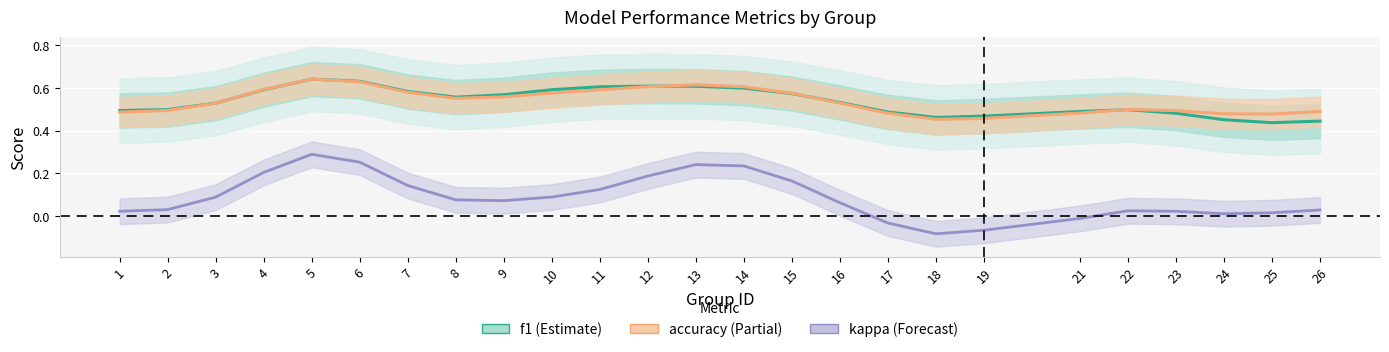

Which has a higher value, 23 or 21?

21